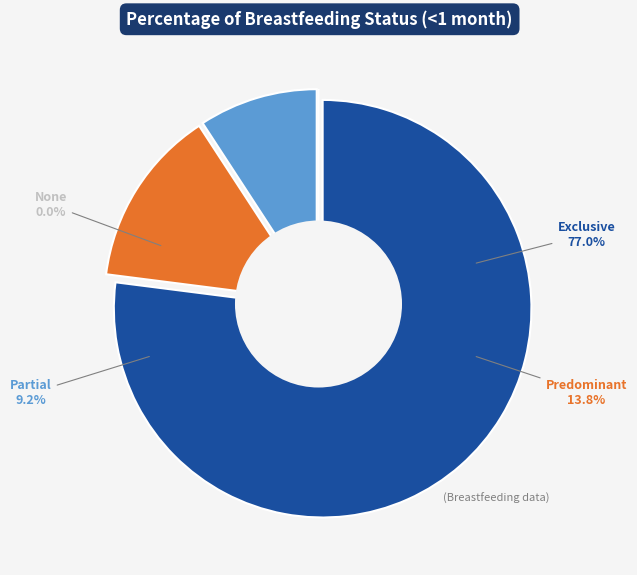

True or false: None accounts for 1% of the total.

False